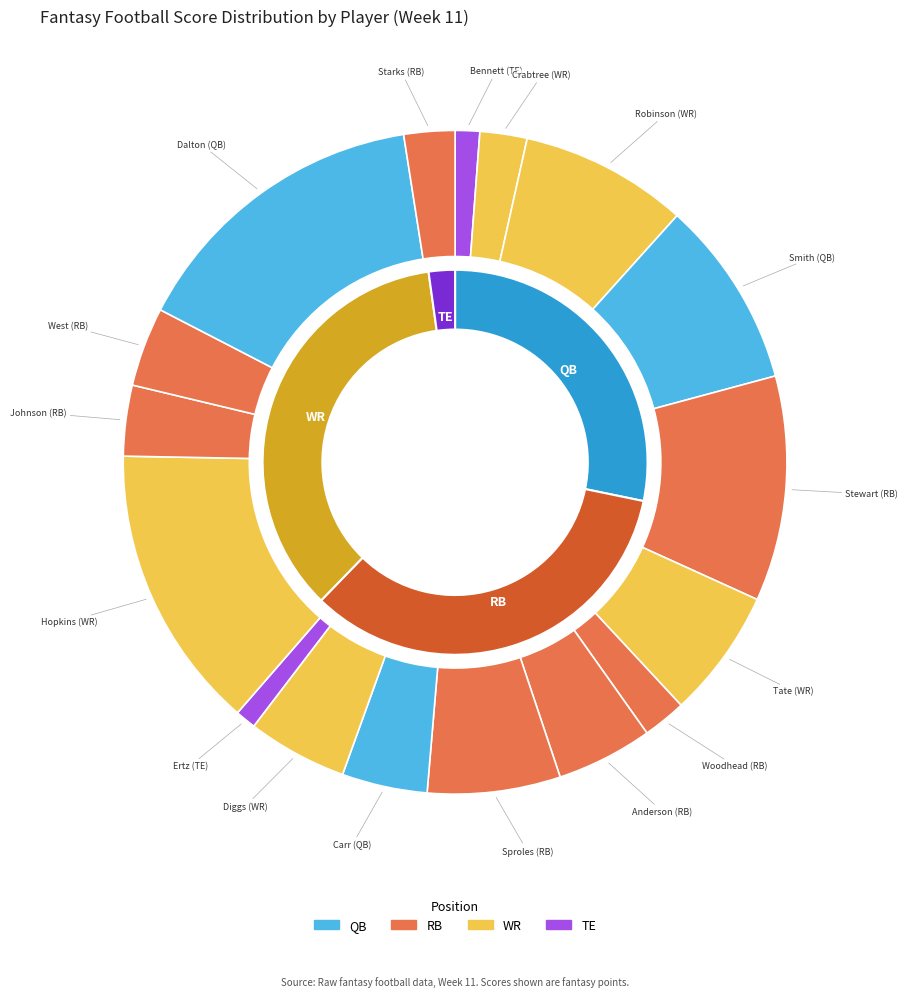

To the nearest percent, what percentage of the pie is Dalton (QB)?

15%